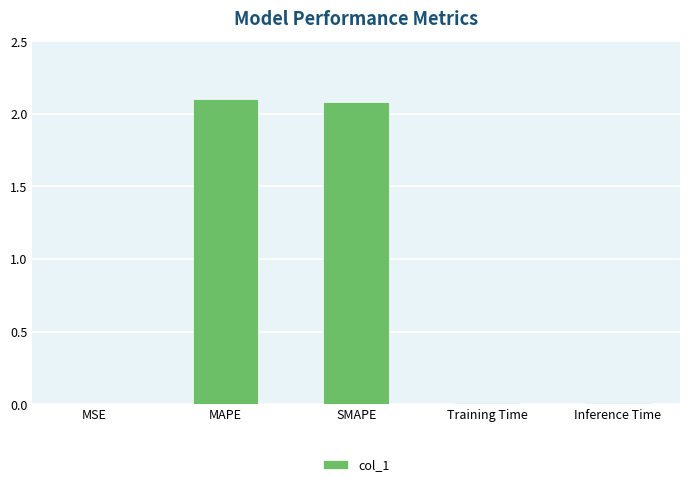

Is it true that the value at Inference Time is 0.0?

True